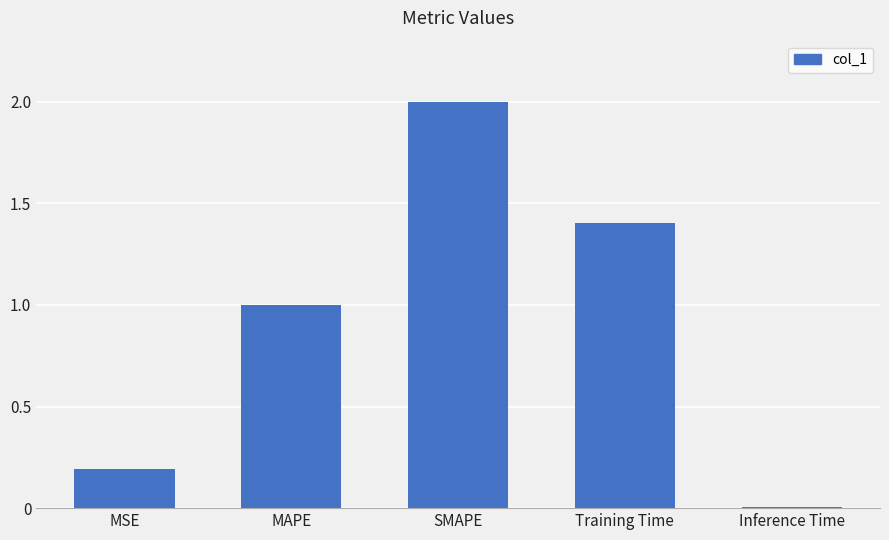

What is the difference between the values at Training Time and Inference Time?

1.4